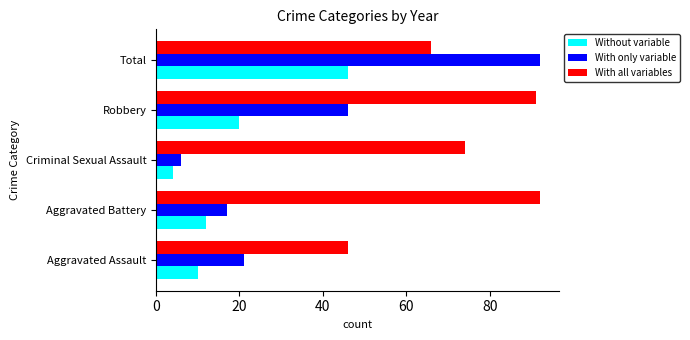

Where is With only variable nearest to the value 49?

Robbery